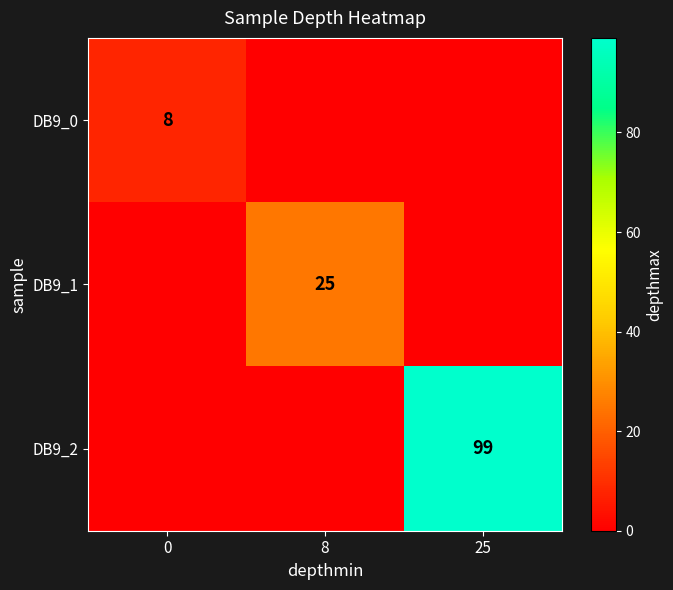

True or false: DB9_0 has a value of 8 at 0.

True